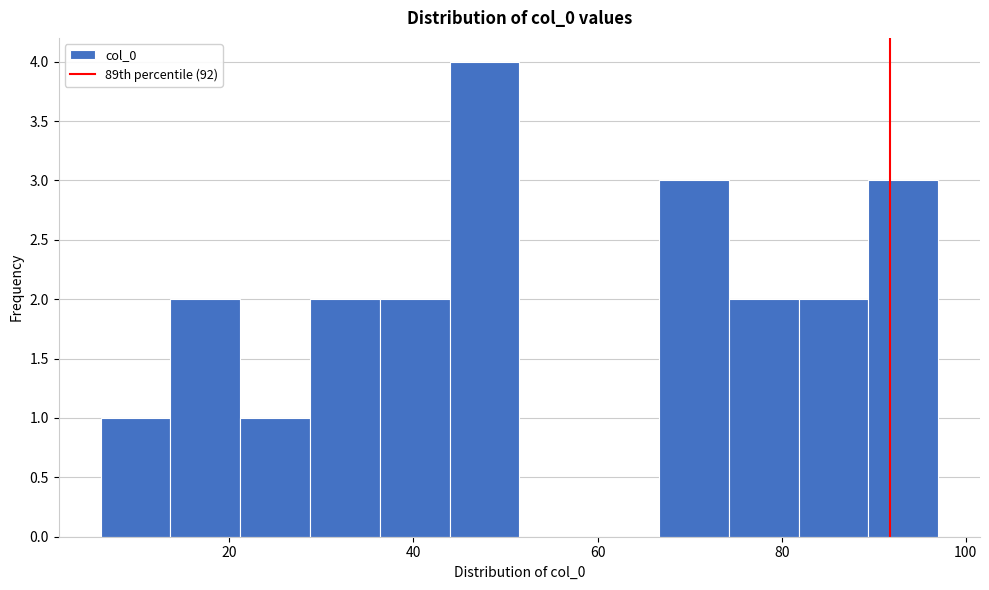

Around what value on the x-axis is the tallest bar? Give the approximate position of its centre, as read against the axis.

48